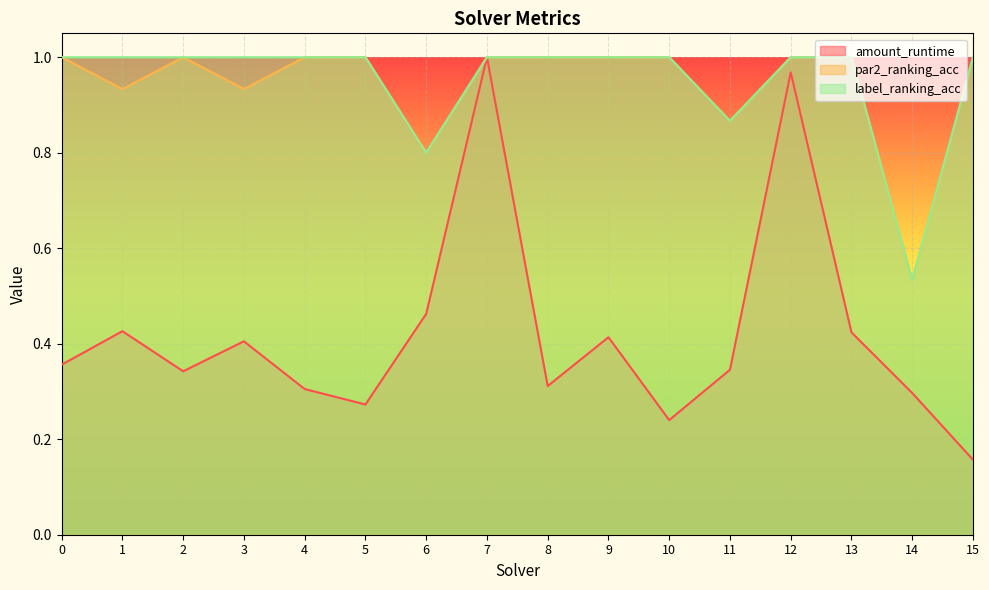

What is the average value of the par2_ranking_acc series?

0.9